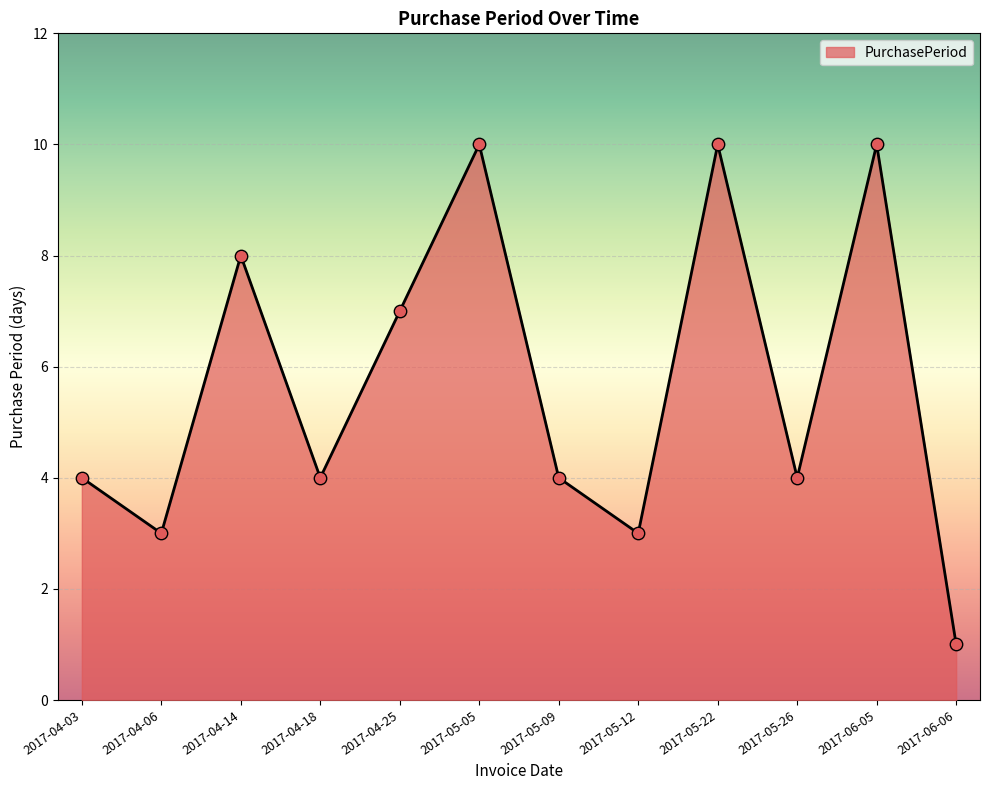

What is the change in value from 2017-05-05 to 2017-05-09?

-6